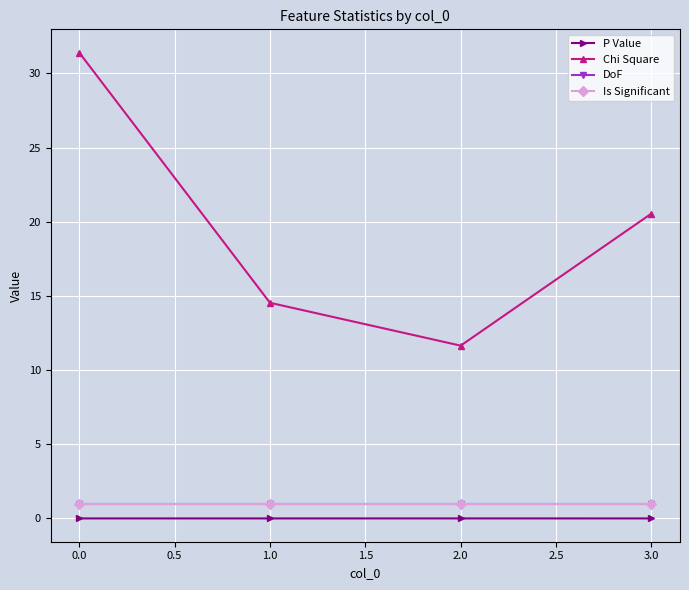

Does the chart have visible grid lines?

Yes